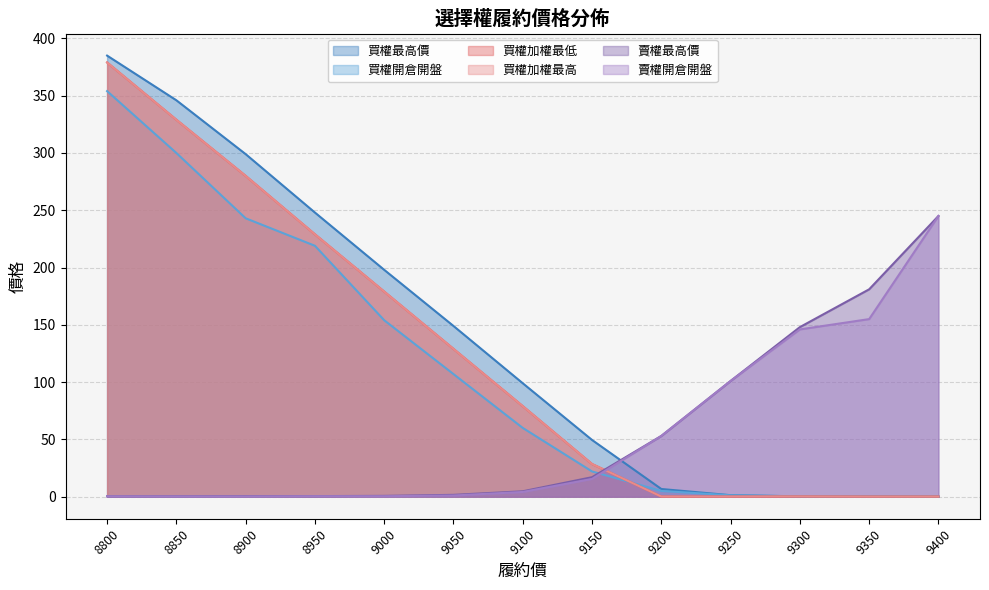

What is the sum of the 買權加權最低 values at 8850 and 9350?

329.1